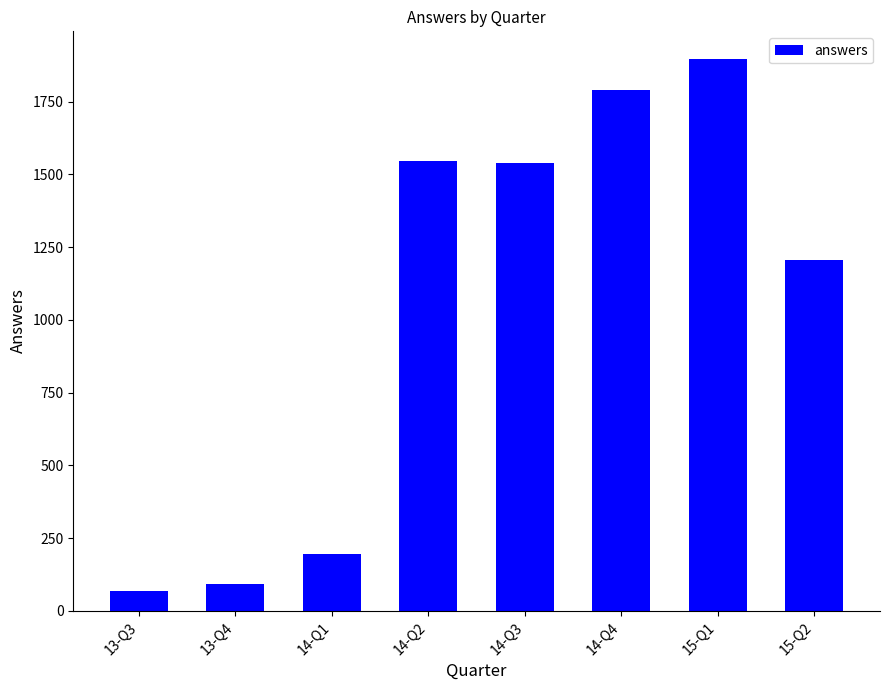

What is the average value?

1042